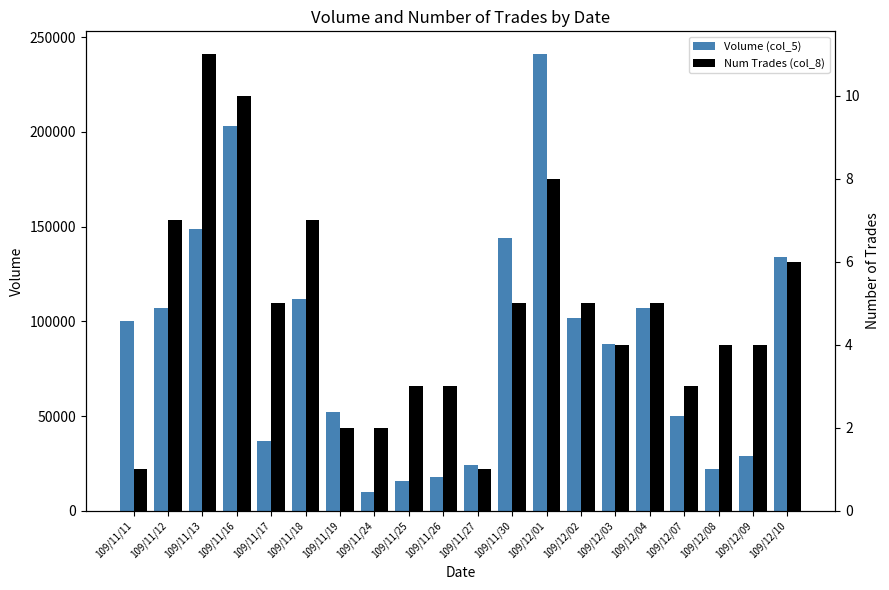

At 109/11/27, list the series in order from largest to smallest.

Volume (col_5), Num Trades (col_8)